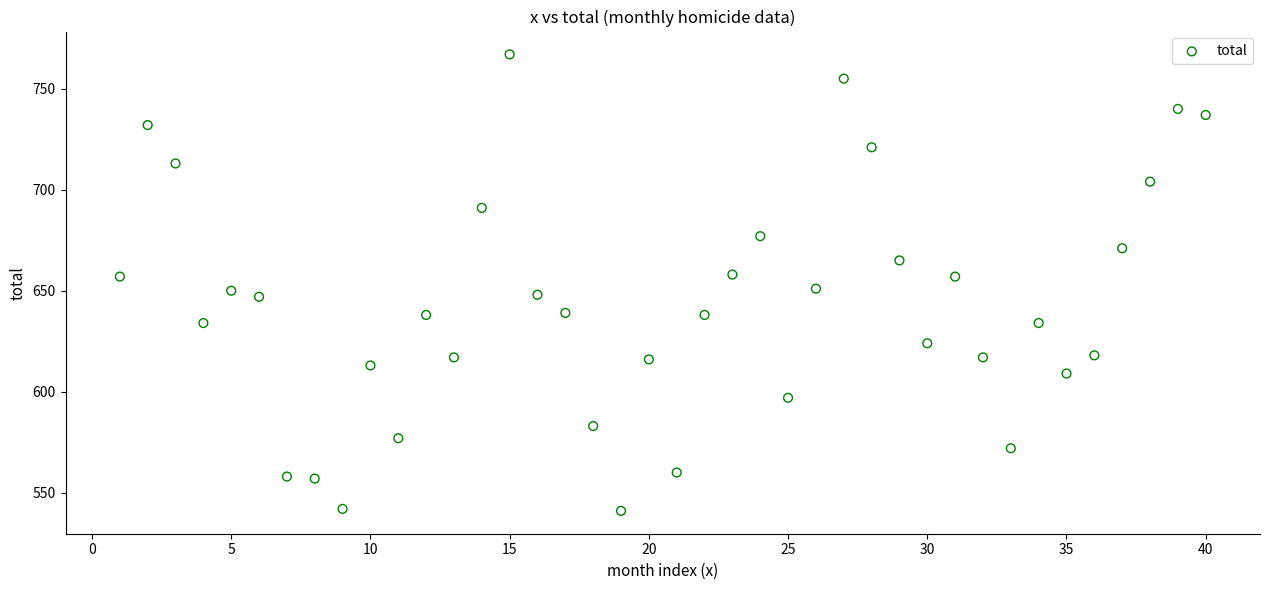

What is the range of X values (max minus min)?

39